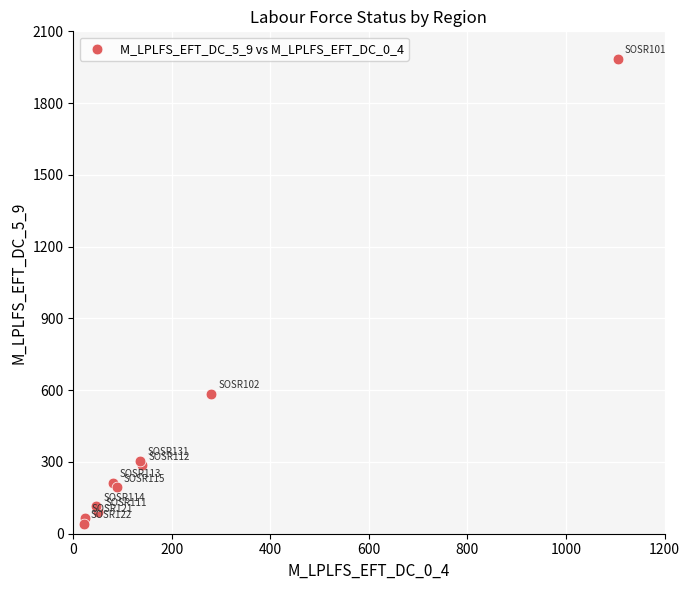

What Y value in the scatter plot is closest to 1013?

585